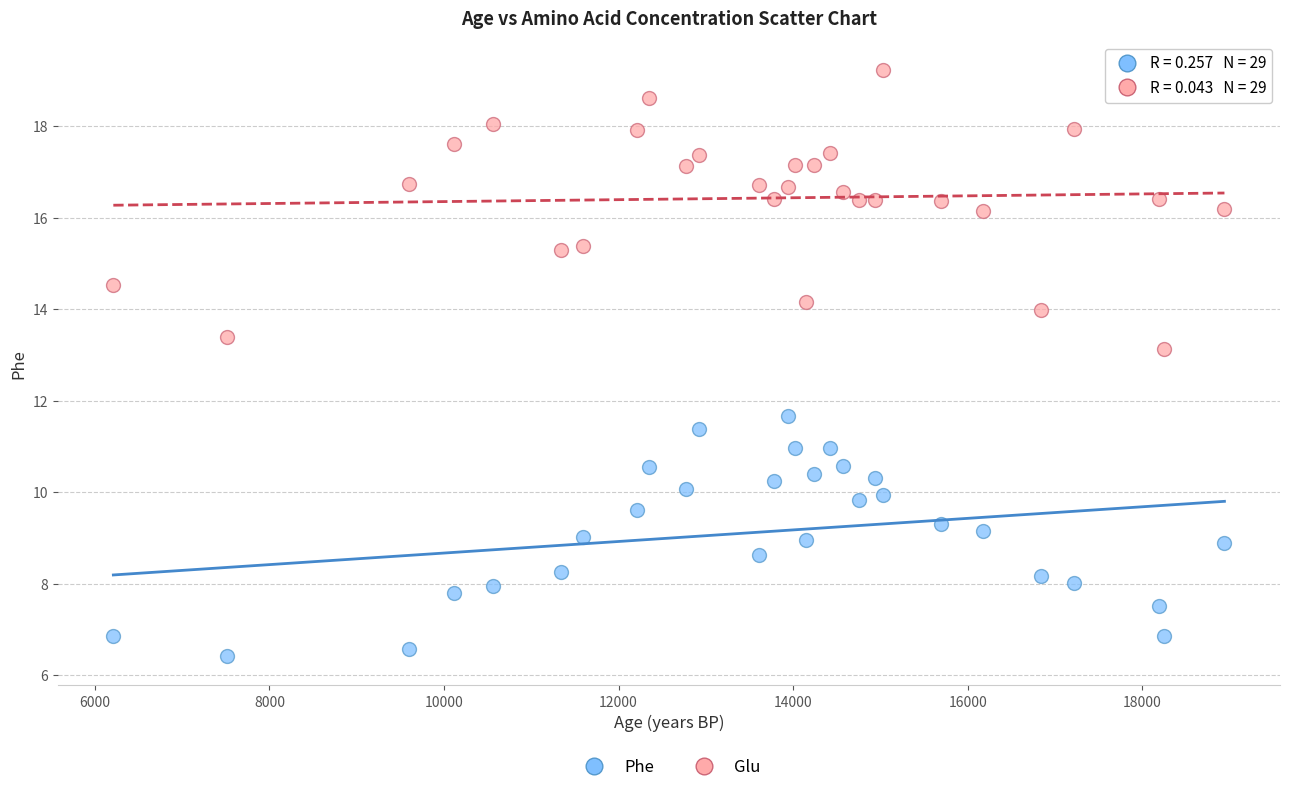

Which series has the widest spread of Y values?

Glu